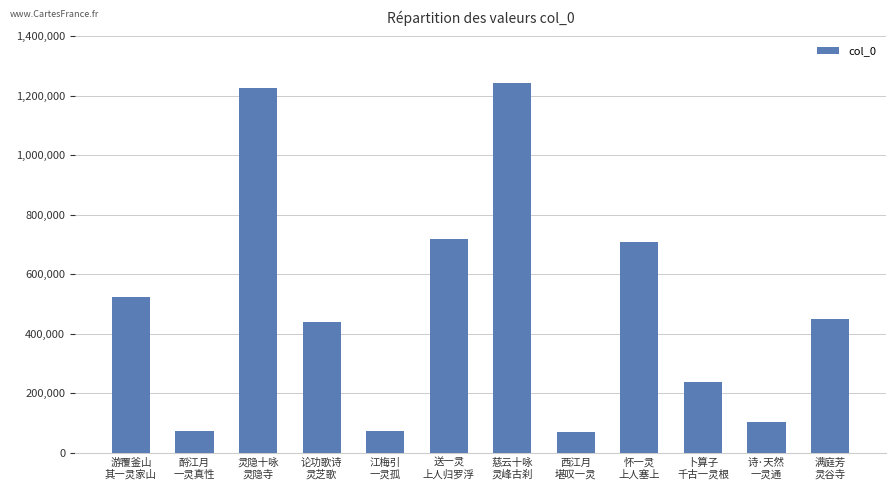

What is the change in value from 酹江月
一灵真性 to 灵隐十咏
灵隐寺?

+1156286